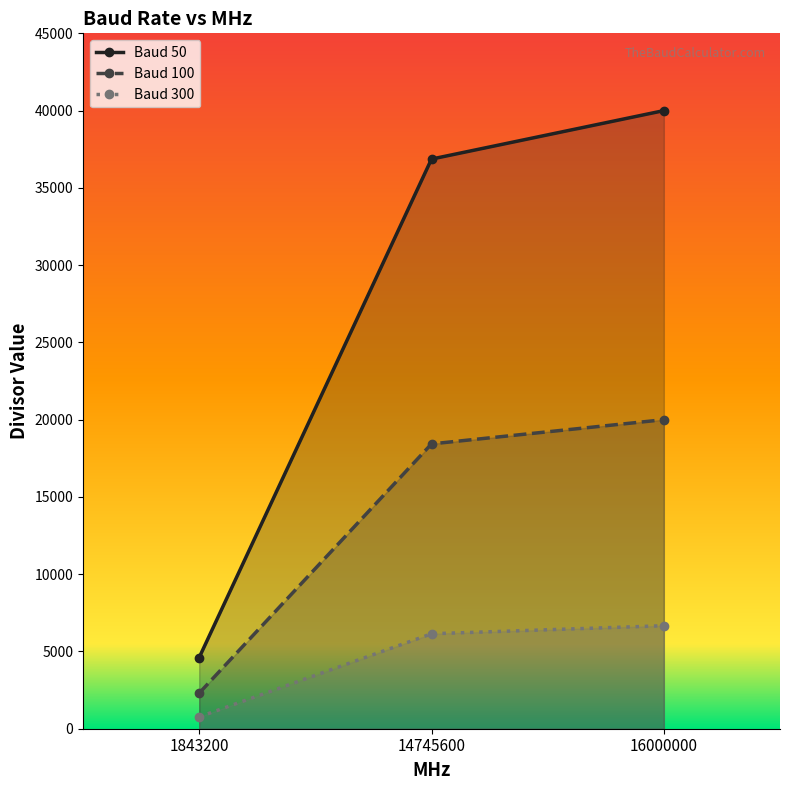

At which category is the sum across all series the highest?

16000000